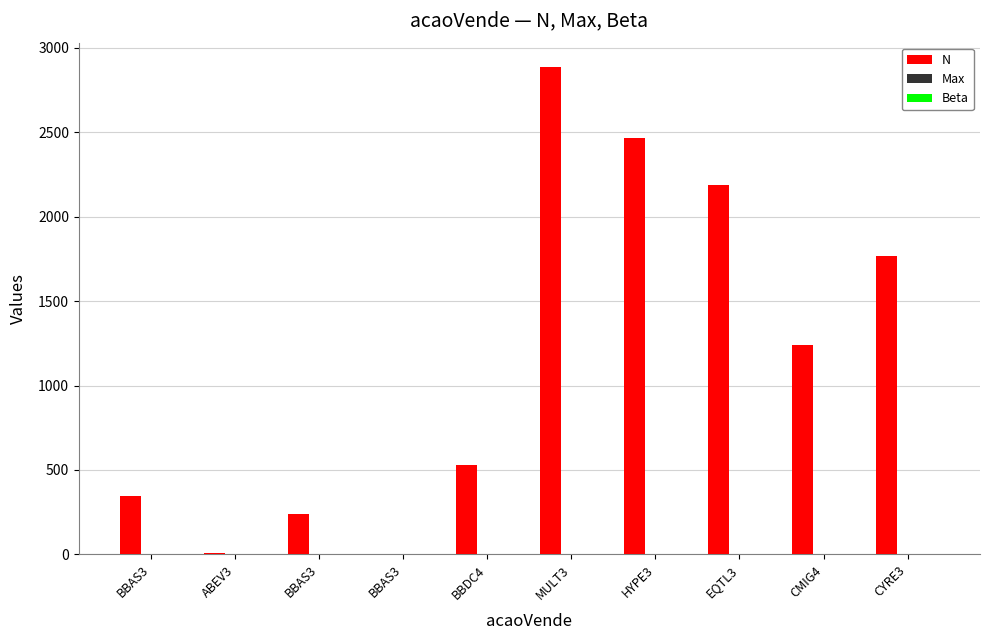

Are the bars horizontal?

No